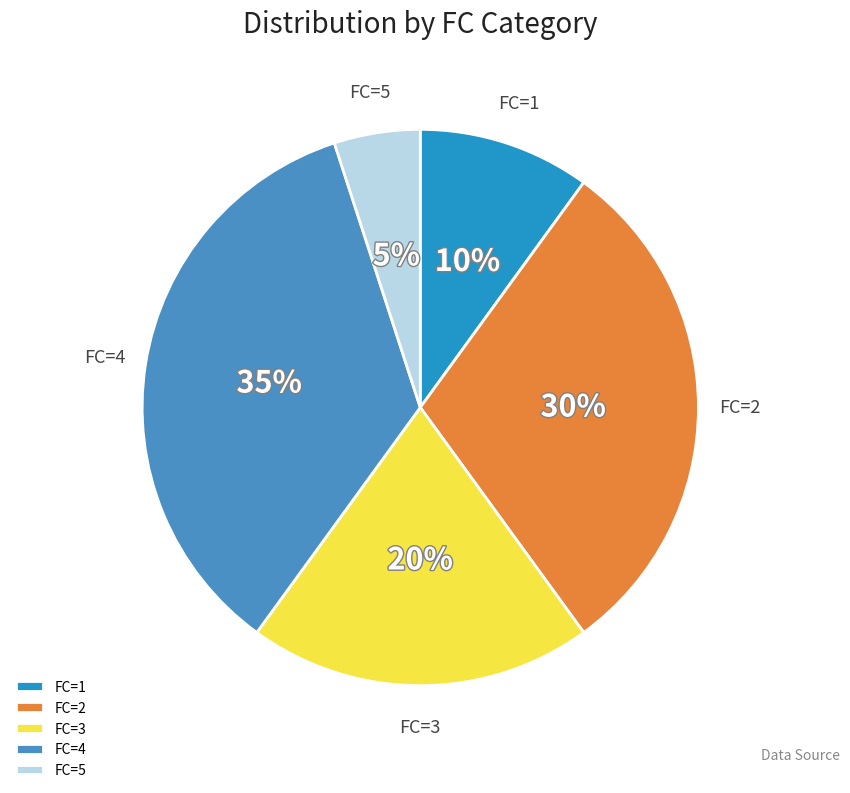

How many slices are in this pie chart?

5